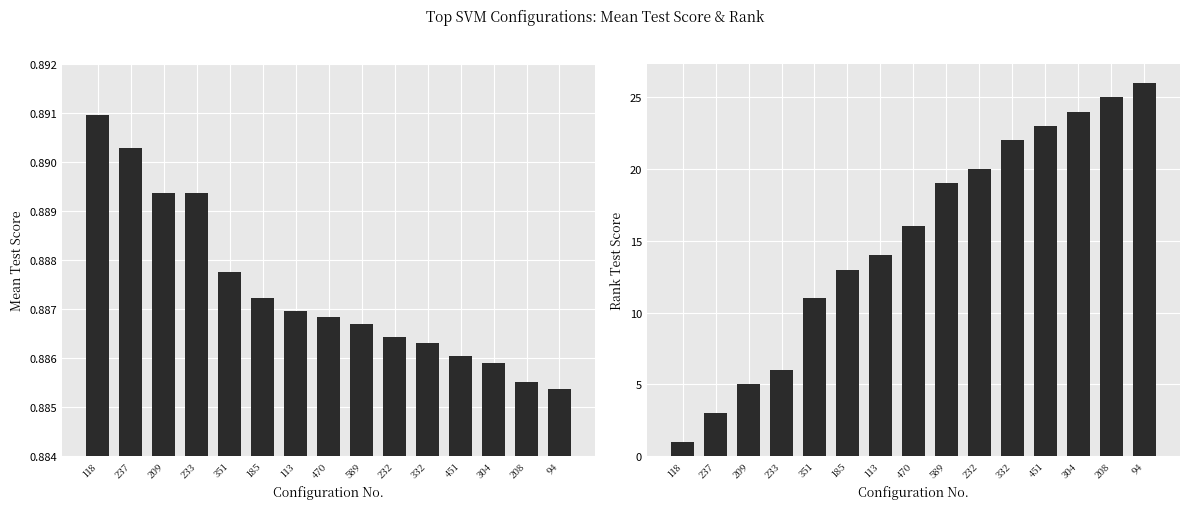

Where is mean_test_score nearest to the value 0?

94